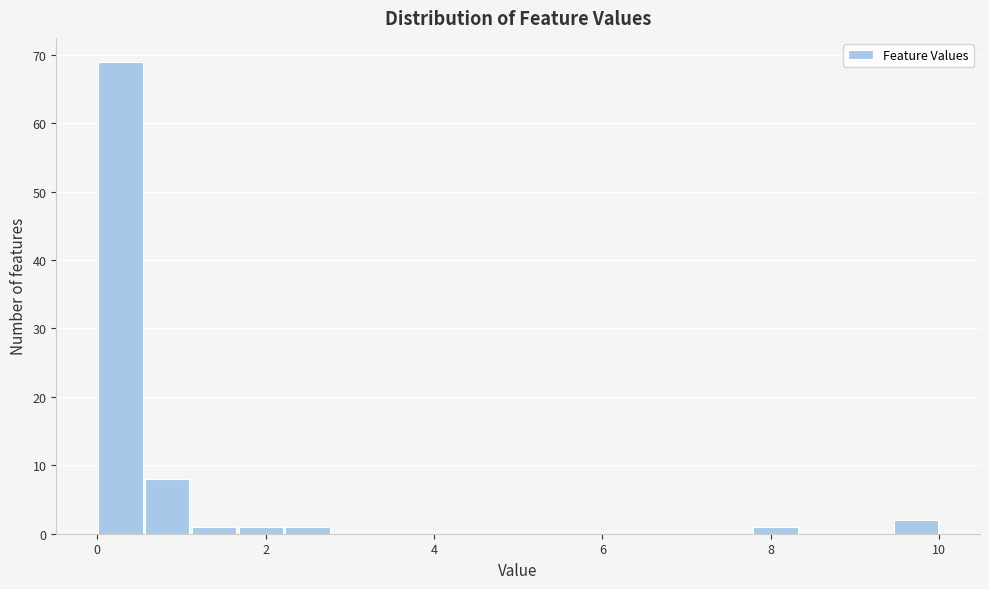

Around what value on the x-axis is the tallest bar? Give the approximate position of its centre, as read against the axis.

0.2